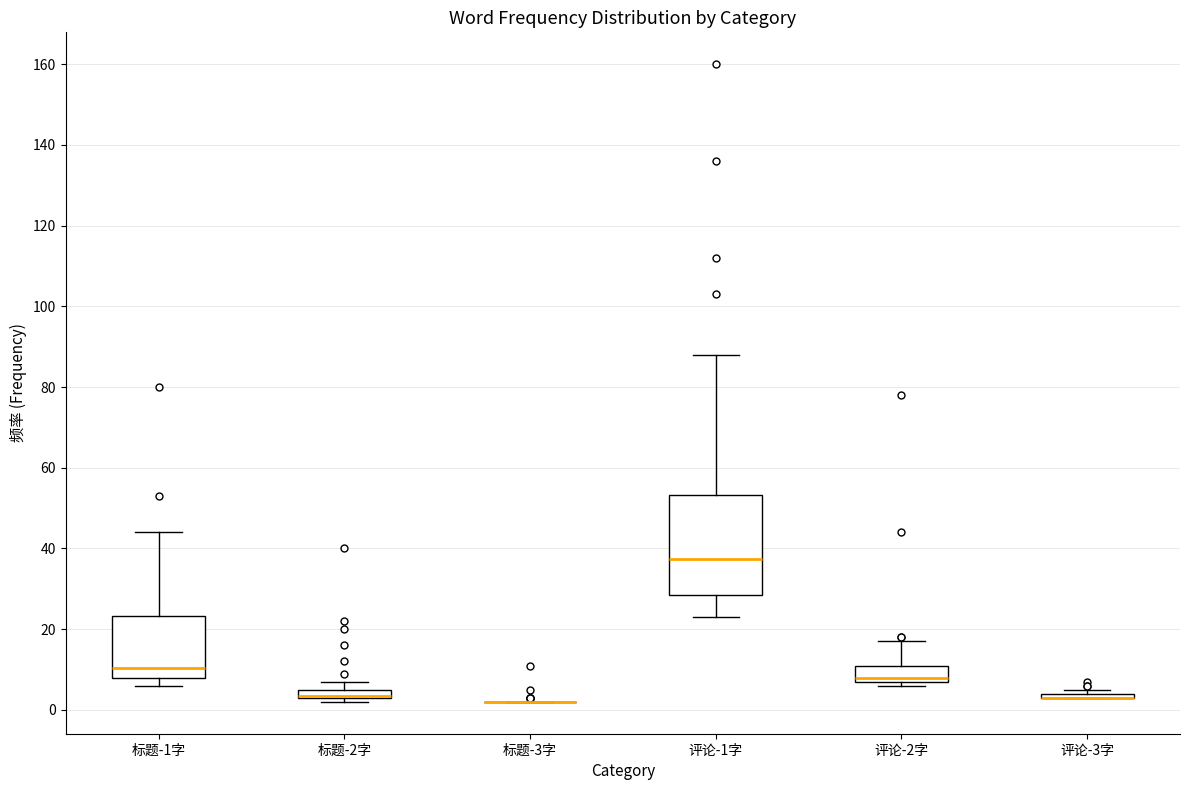

Which box is the tallest, from its lower edge to its upper edge?

评论-1字